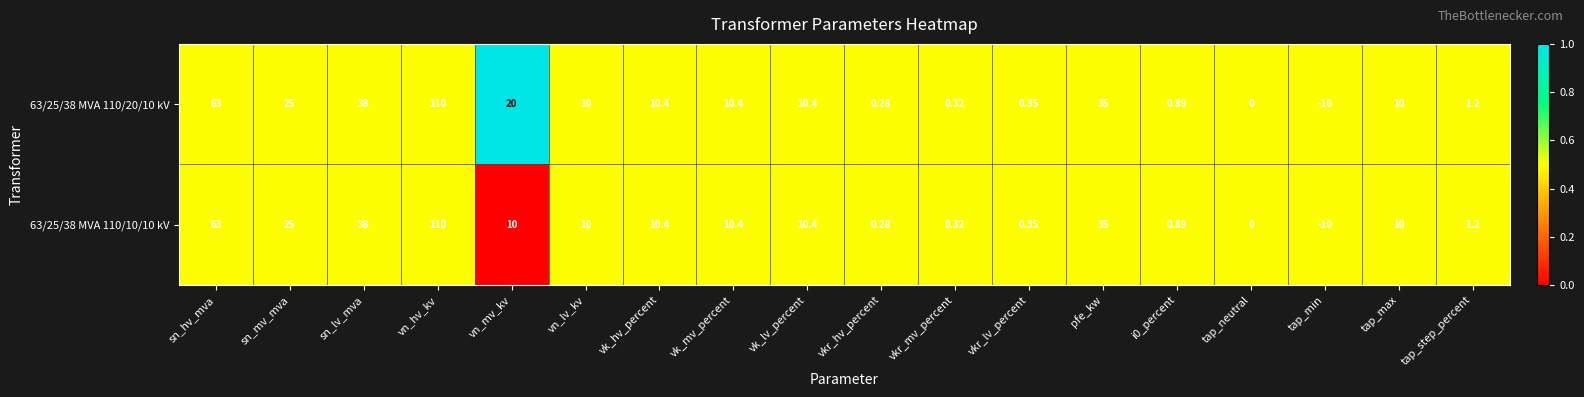

Which label corresponds to the largest value in the chart?

vn_hv_kv